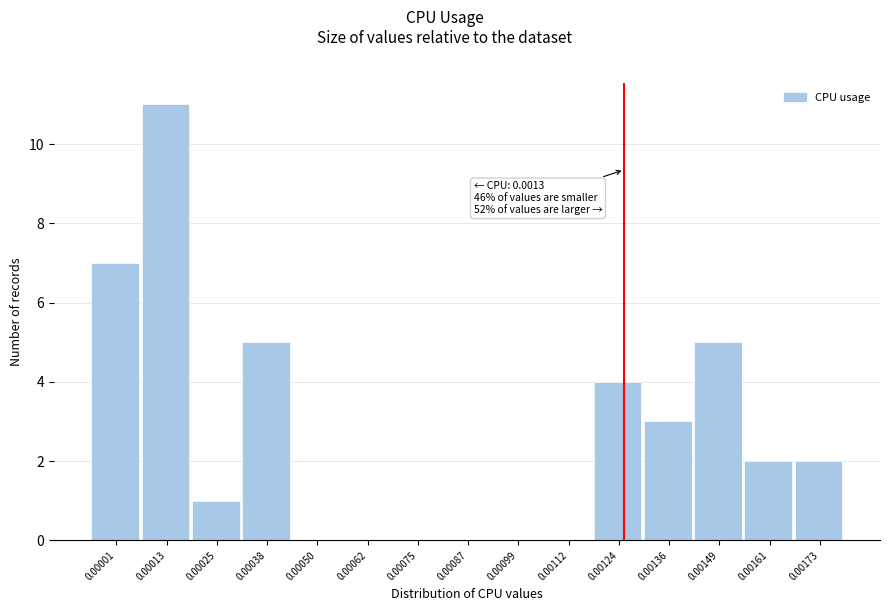

Reading left to right, list all the values displayed in this chart.

0.00001=7	0.00013=11	0.00025=1	0.00038=5	0.00050=0	0.00062=0	0.00075=0	0.00087=0	0.00099=0	0.00112=0	0.00124=4	0.00136=3	0.00149=5	0.00161=2	0.00173=2